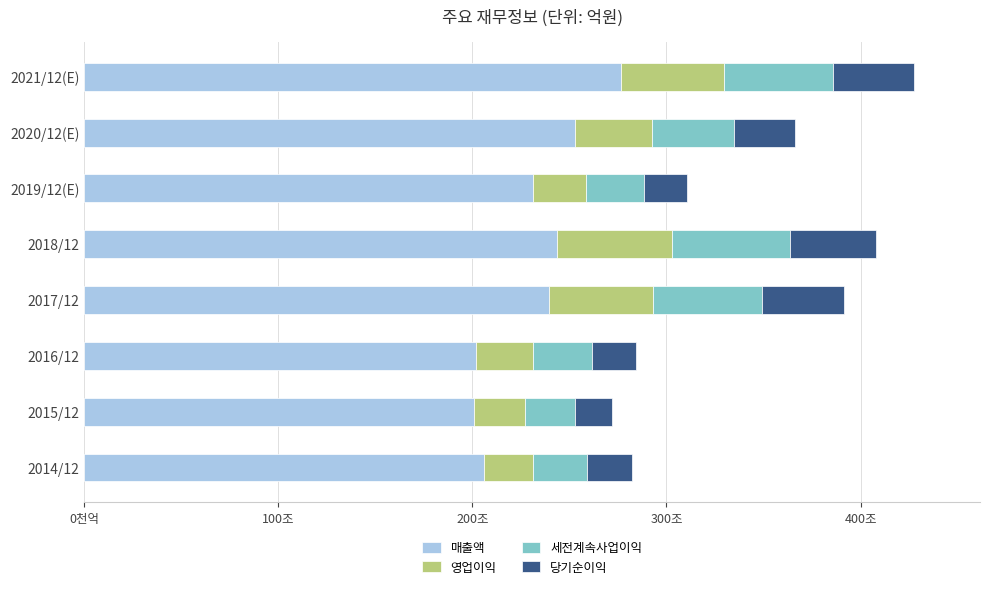

What are all the series names shown in the legend?

매출액, 영업이익, 세전계속사업이익, 당기순이익